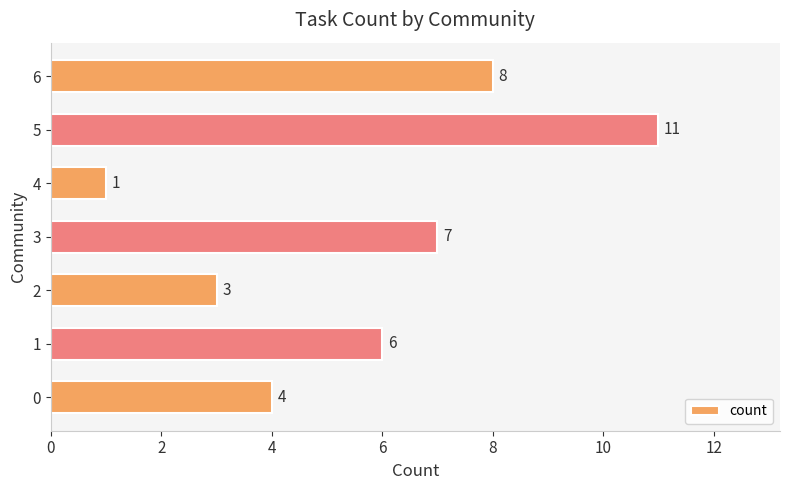

What is the ratio of the value at 4 to the value at 2?

0.3